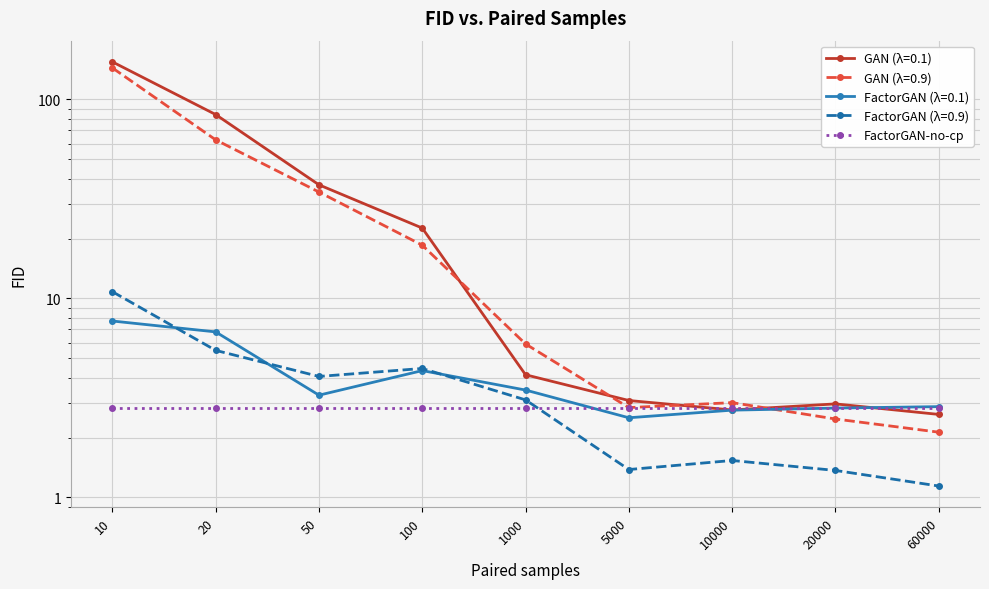

What is the difference between the GAN (λ=0.9) values at 10 and 20000?

141.6